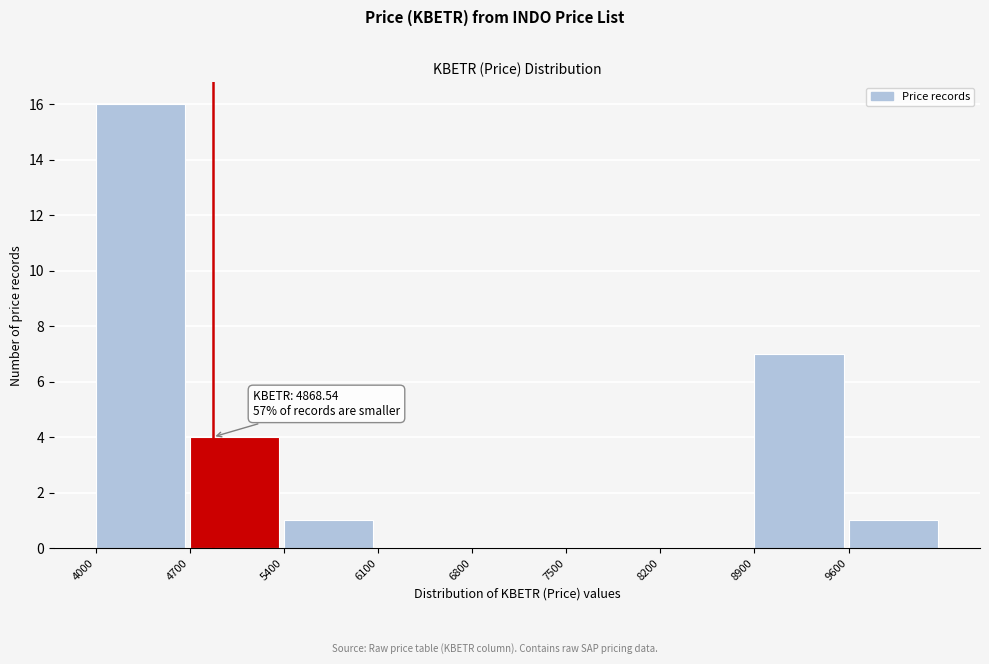

Which range on the x-axis has the tallest bar?

4000 to 4700